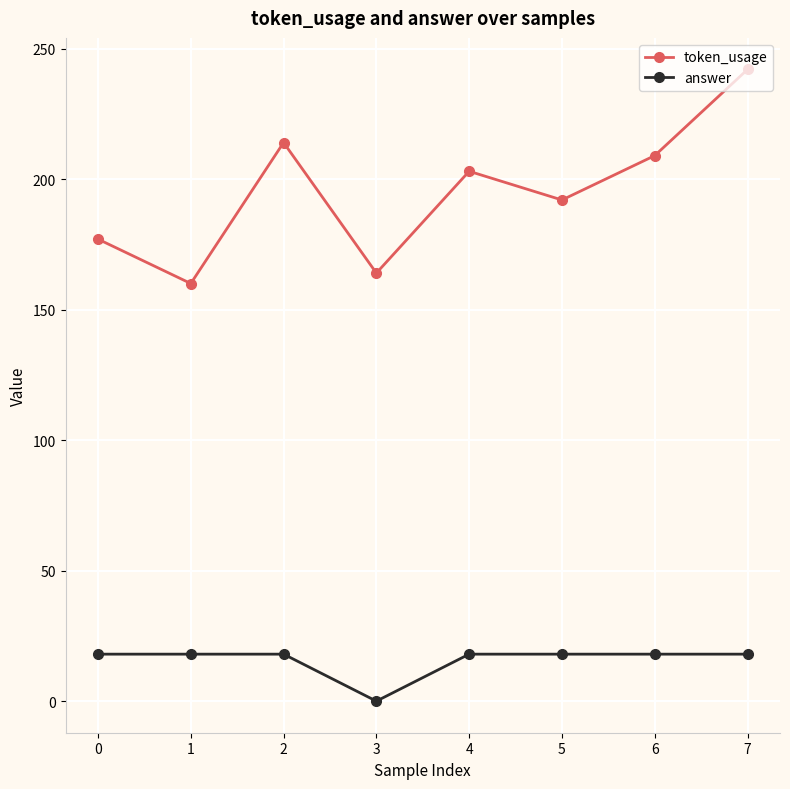

At which category is the sum across all series the highest?

7